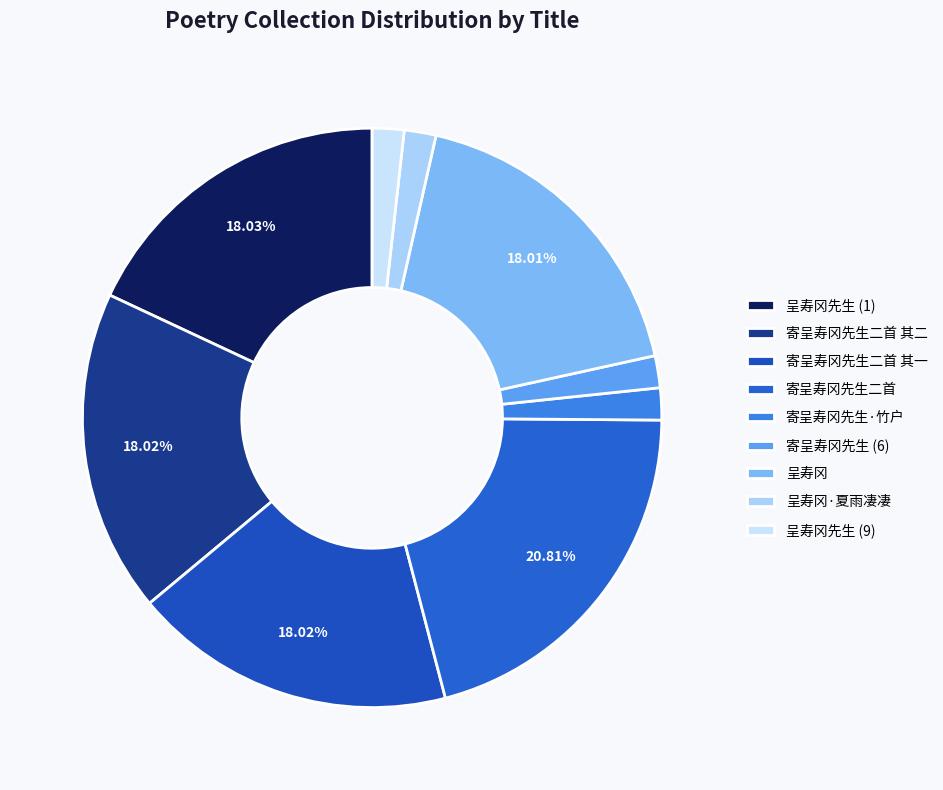

Rank the categories by value from lowest to highest.

呈寿冈先生, 呈寿冈·夏雨凄凄曾过公, 寄呈寿冈先生, 寄呈寿冈先生·竹户与松窗, 呈寿冈, 寄呈寿冈先生二首 其二, 寄呈寿冈先生二首 其一, 呈寿冈先生, 寄呈寿冈先生二首